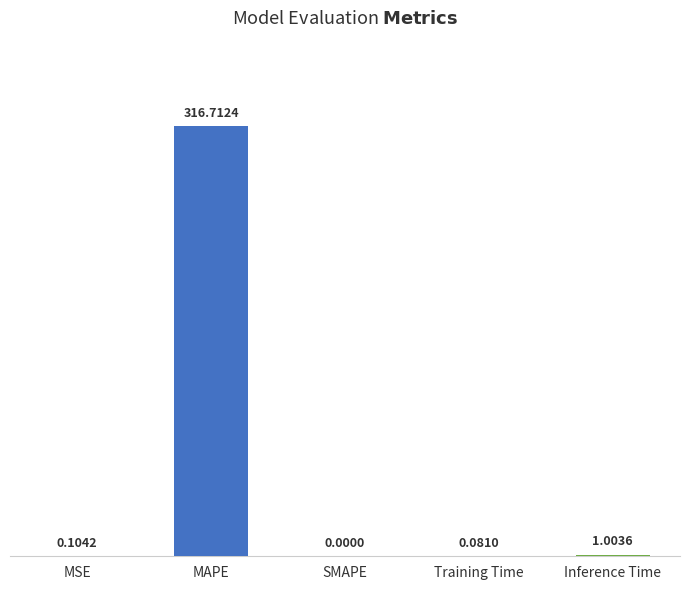

Which label corresponds to the largest value in the chart?

MAPE